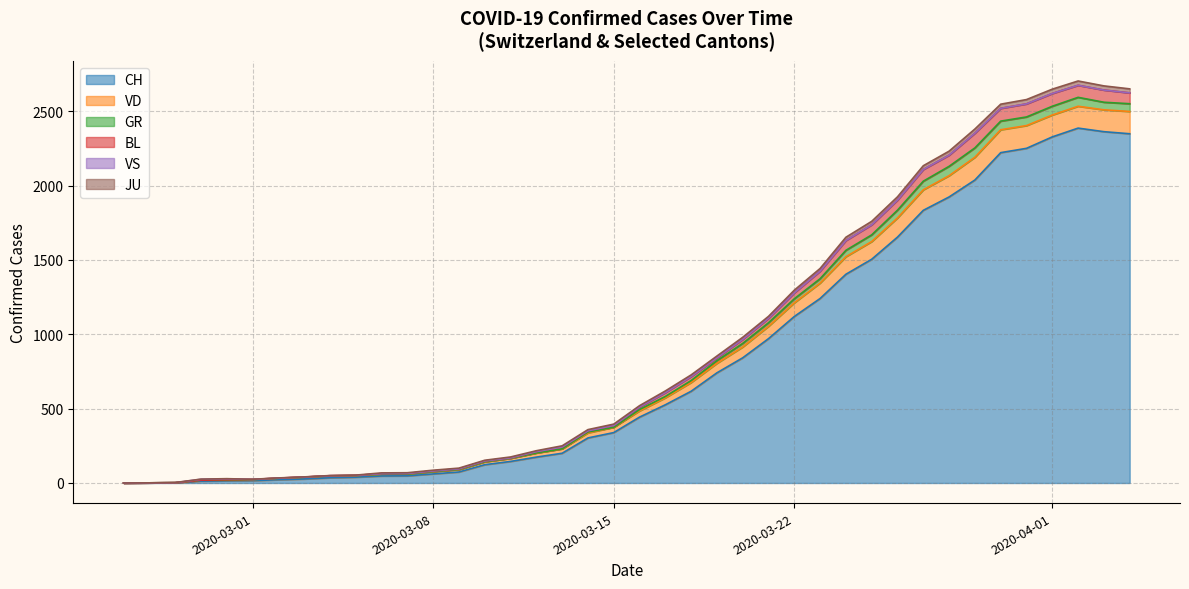

What is the maximum value for CH?

2387